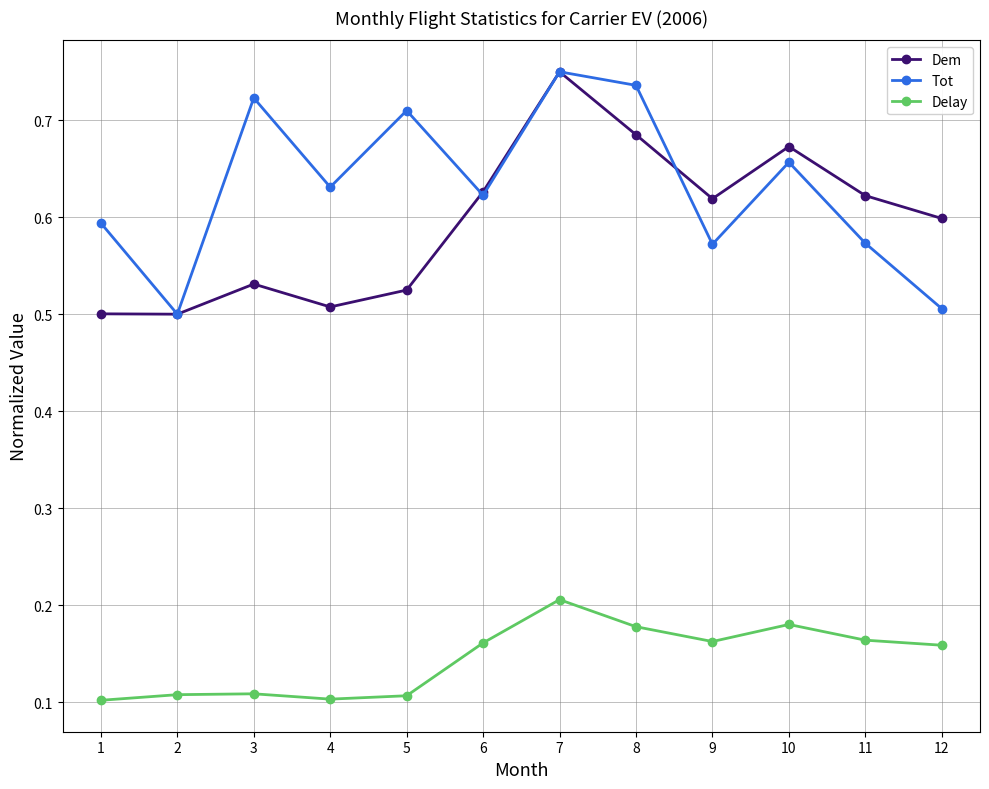

What are all the series names shown in the legend?

Dem, Tot, Delay